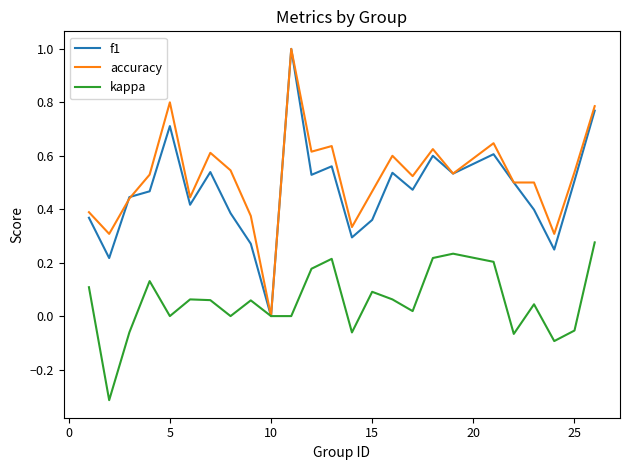

What is the maximum value shown in the chart?

1.0